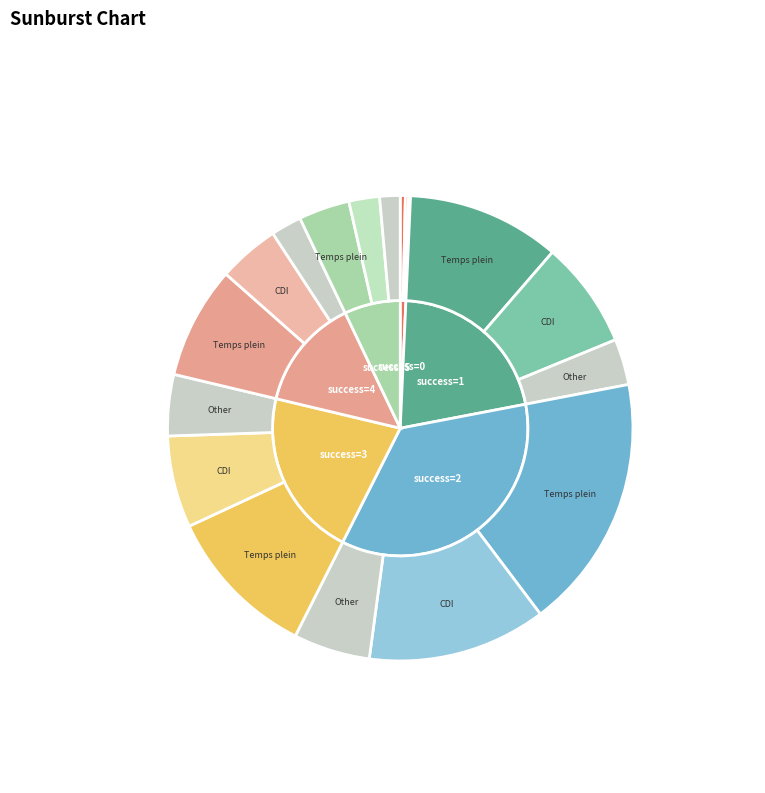

Count the number of slices in the pie.

6